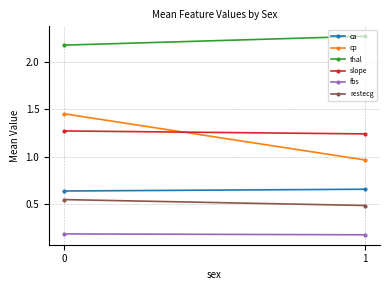

The value of thal at 0 is 0.5. True or false?

False